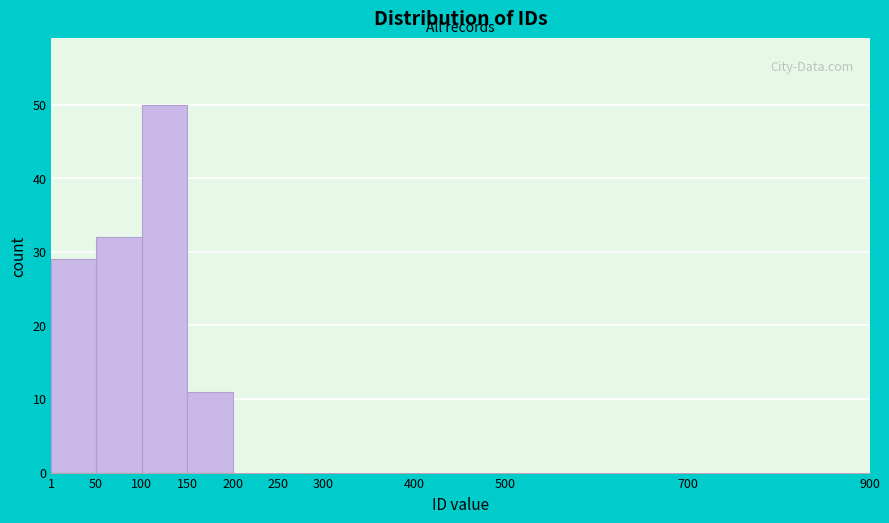

What is the height of the bar covering 1 to 50 on the x-axis? The values are not printed on the chart, so give them approximately, as read against the axis.

29